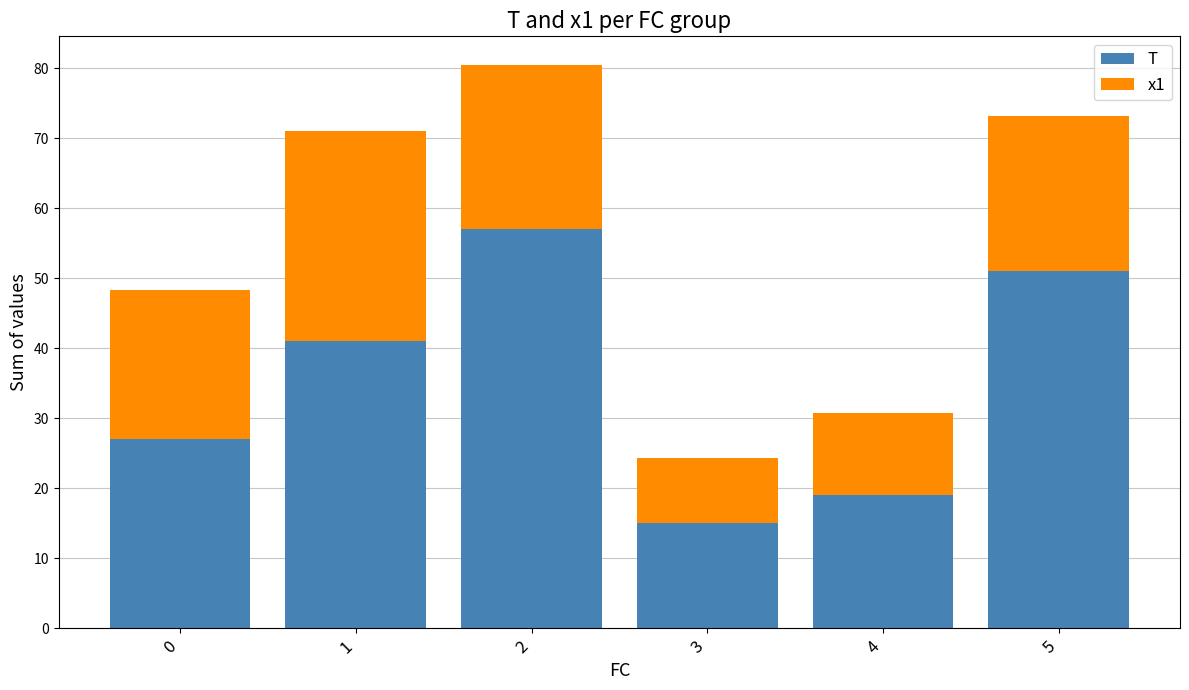

What is the sum of the T values at 3 and 4?

34.0